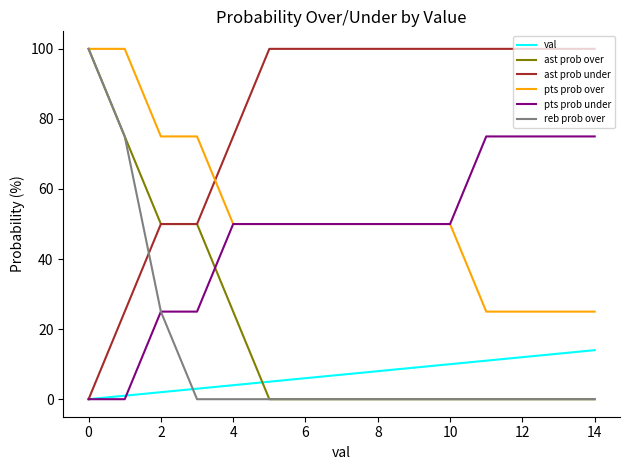

Reading right to left, what are all the values shown in this chart?

val: 14	13	12	11	10	9	8	7	6	5	4	3	2	1	0
ast prob over: 0	0	0	0	0	0	0	0	0	0	25	50	50	75	100
ast prob under: 100	100	100	100	100	100	100	100	100	100	75	50	50	25	0
pts prob over: 25	25	25	25	50	50	50	50	50	50	50	75	75	100	100
pts prob under: 75	75	75	75	50	50	50	50	50	50	50	25	25	0	0
reb prob over: 0	0	0	0	0	0	0	0	0	0	0	0	25	75	100